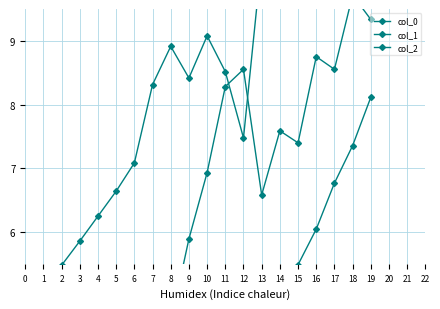

What is the difference between the maximum and minimum values in the col_2 series?

7.2